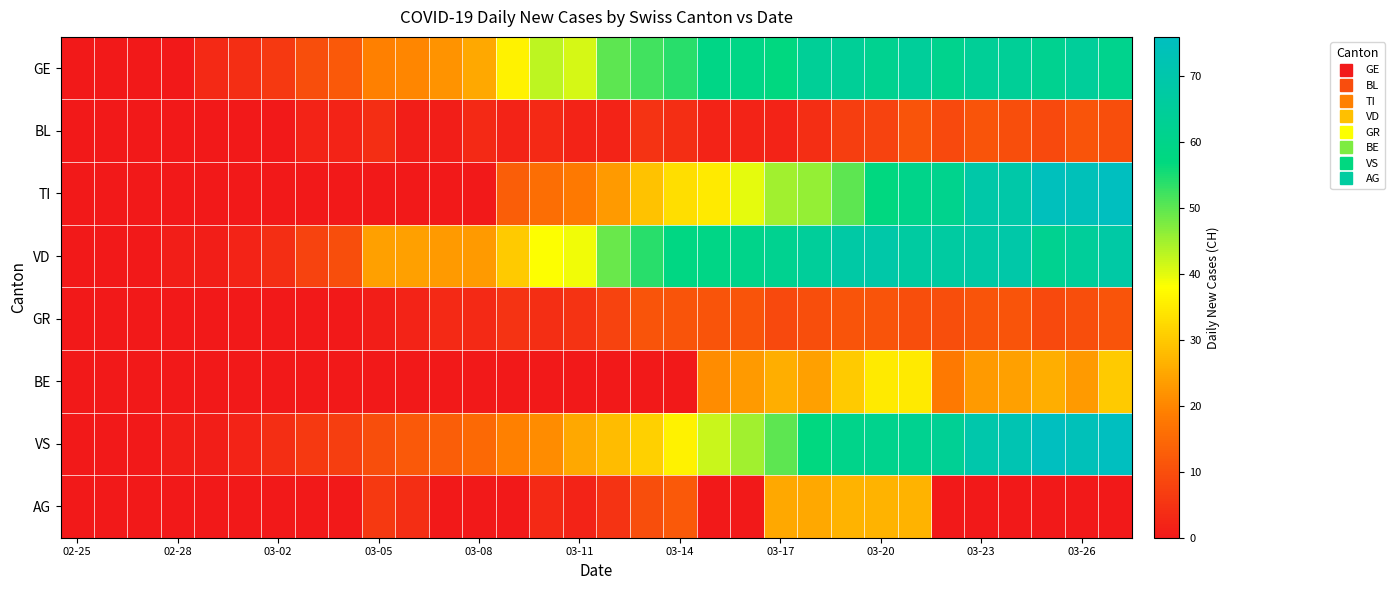

Which category has the lowest value across all series?

02-25